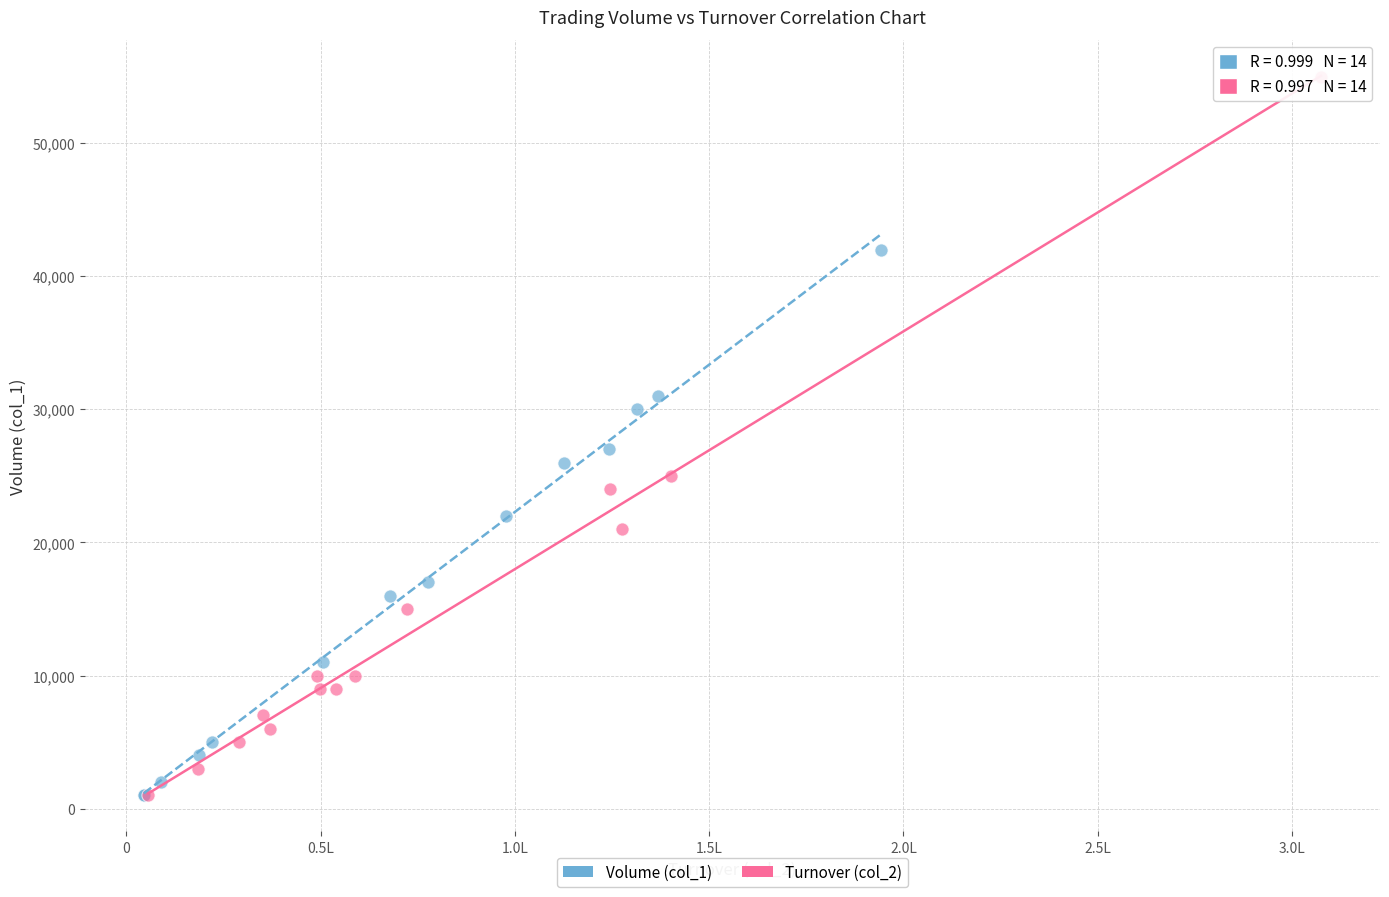

Which series has the largest Y range (max minus min)?

Turnover (col_2)